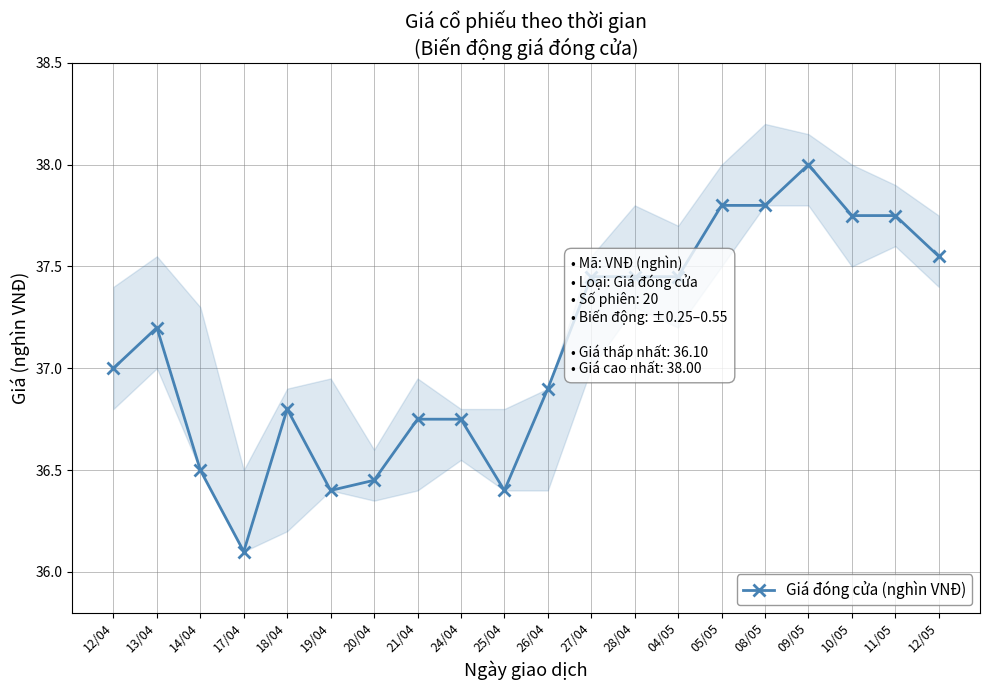

Which category has the lowest value across all series?

17/04